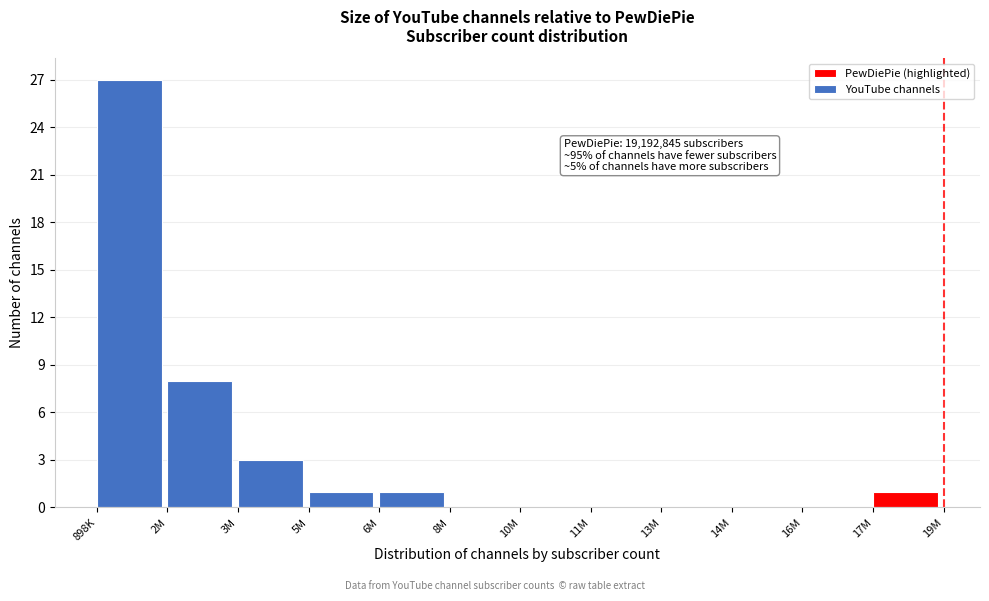

Reading left to right, transcribe all the data shown in this chart.

898K=27	2M=8	3M=3	5M=1	6M=1	8M=0	10M=0	11M=0	13M=0	14M=0	16M=0	17M=1